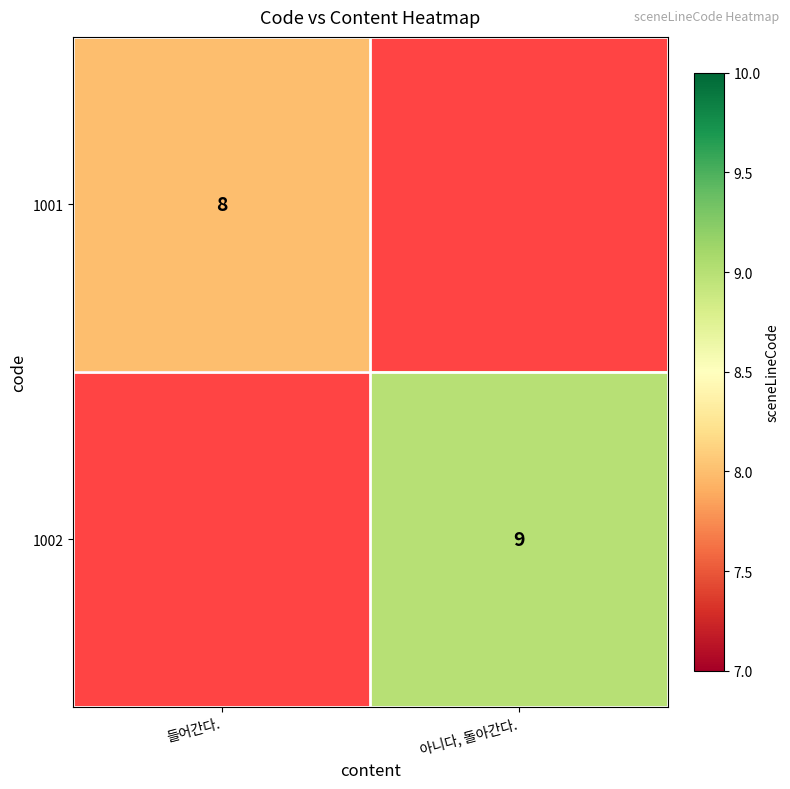

The value of 1002 at 아니다, 돌아간다. is 15. True or false?

False